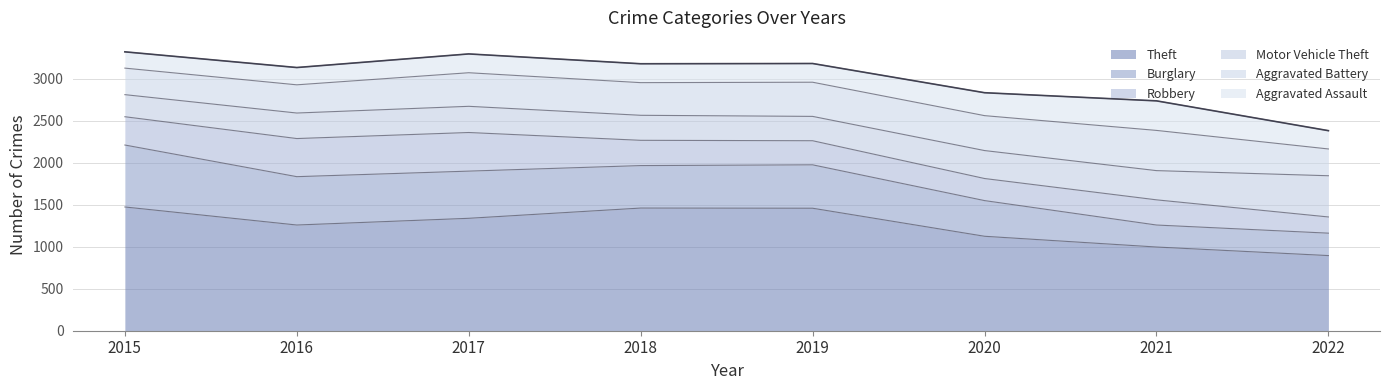

Does the chart have visible grid lines?

Yes